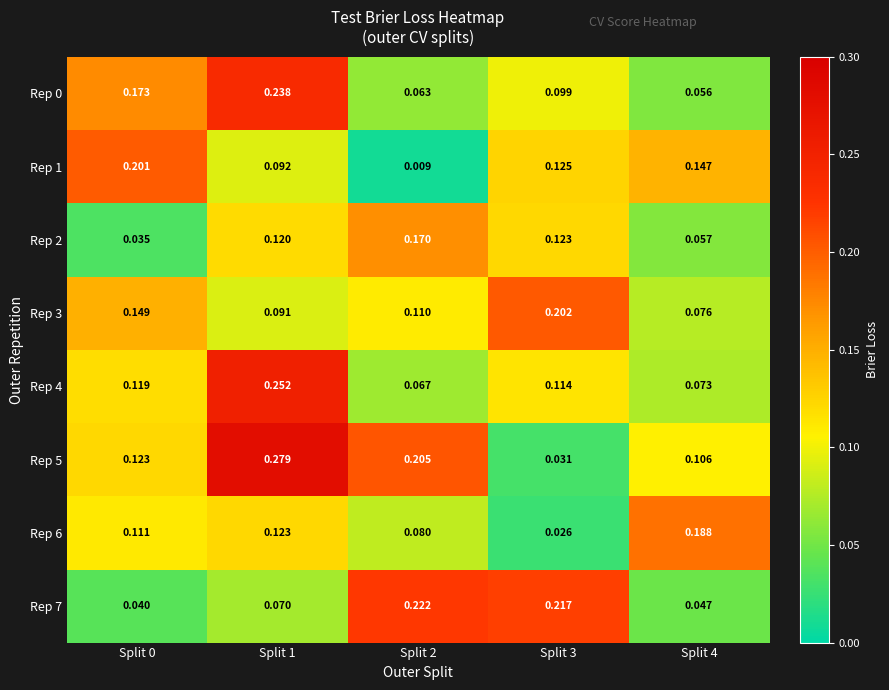

At how many categories does at least one series exceed 0?

5